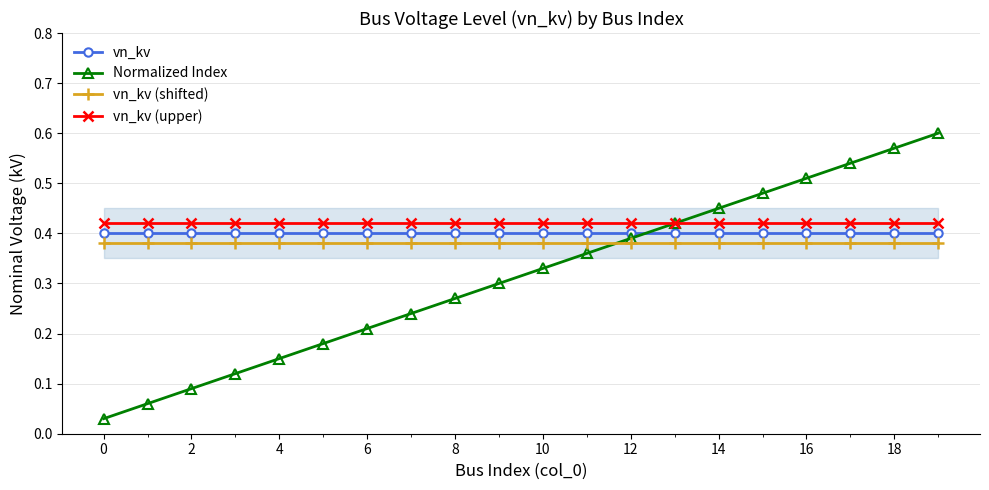

True or false: vn_kv (shifted) and vn_kv (upper) cross at least once.

False